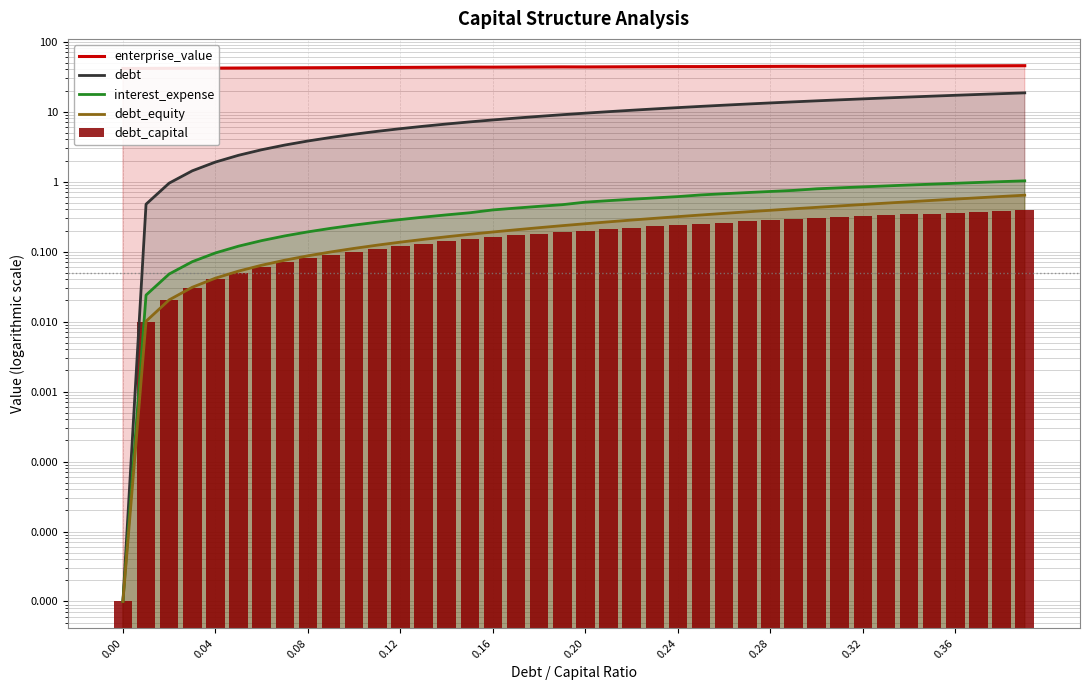

What is the value of the interest_expense bar at the 31st from the left?

0.8